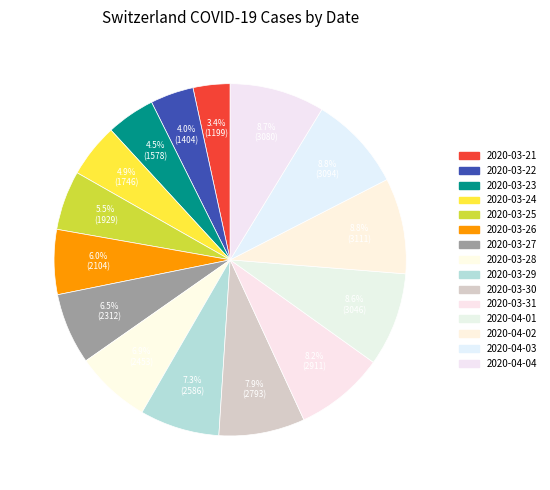

Which category has the biggest portion of the pie?

2020-04-02